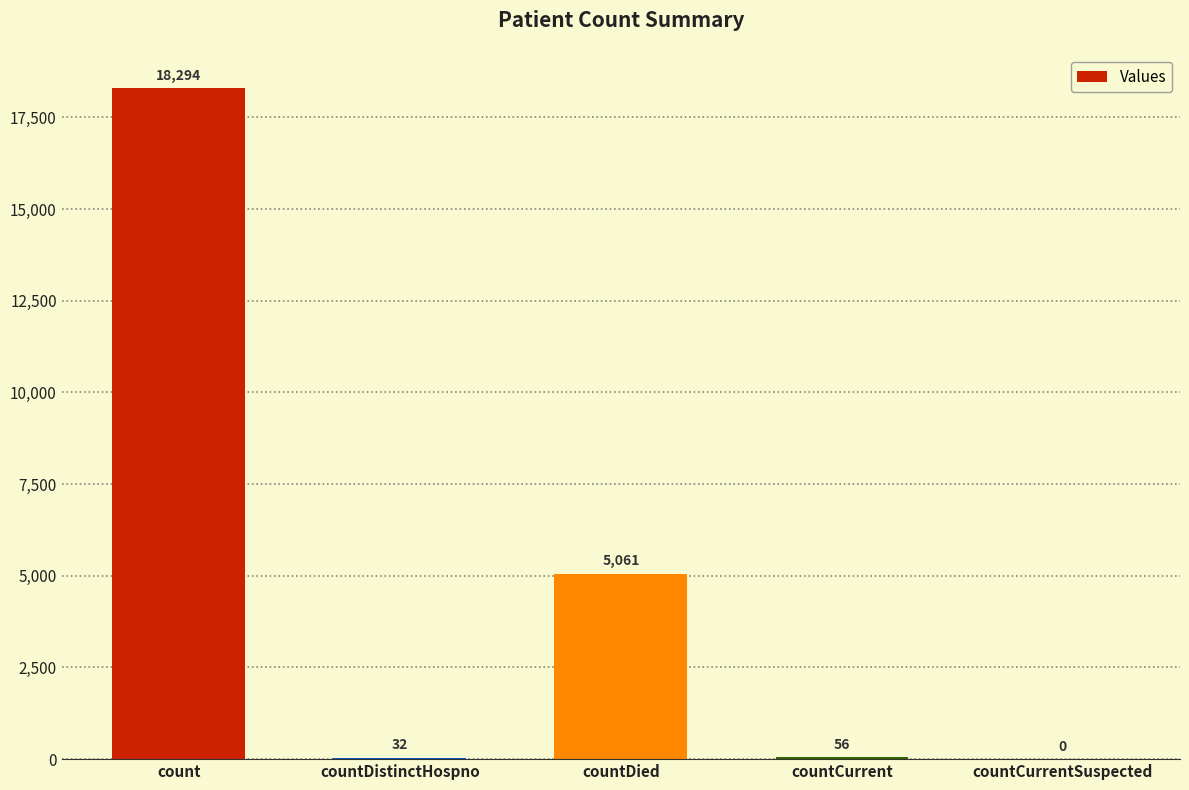

Which category has the highest value across all series?

count